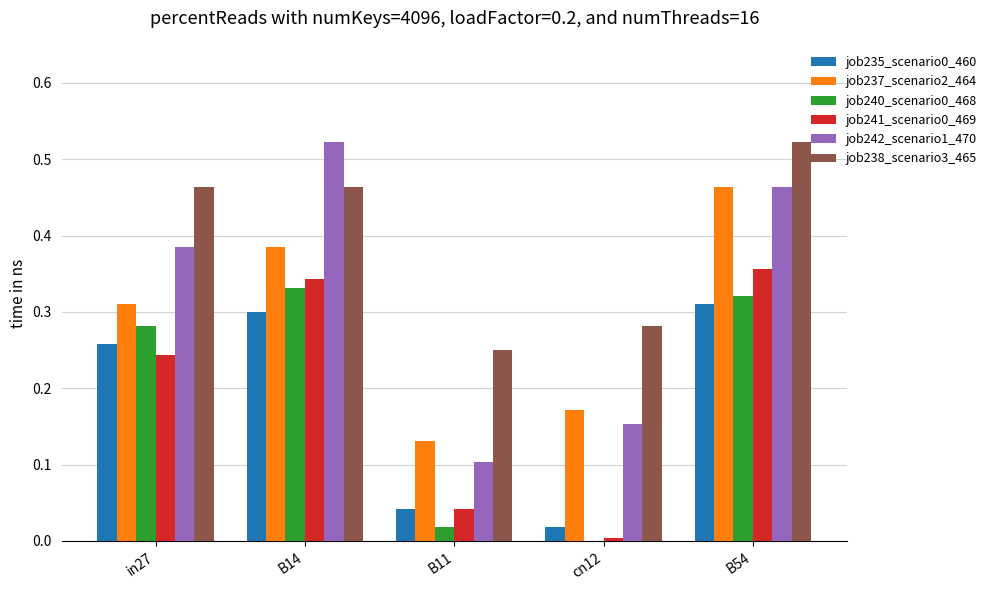

At which category is the sum across all series the highest?

B54